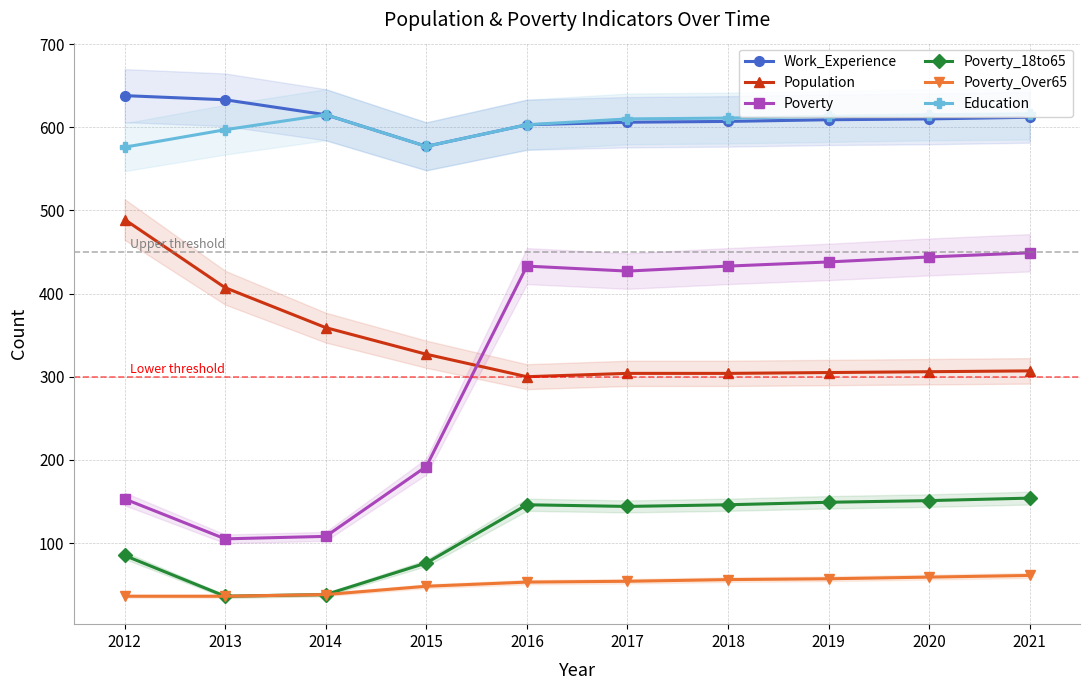

At which category does the chart reach its minimum across all series?

2013